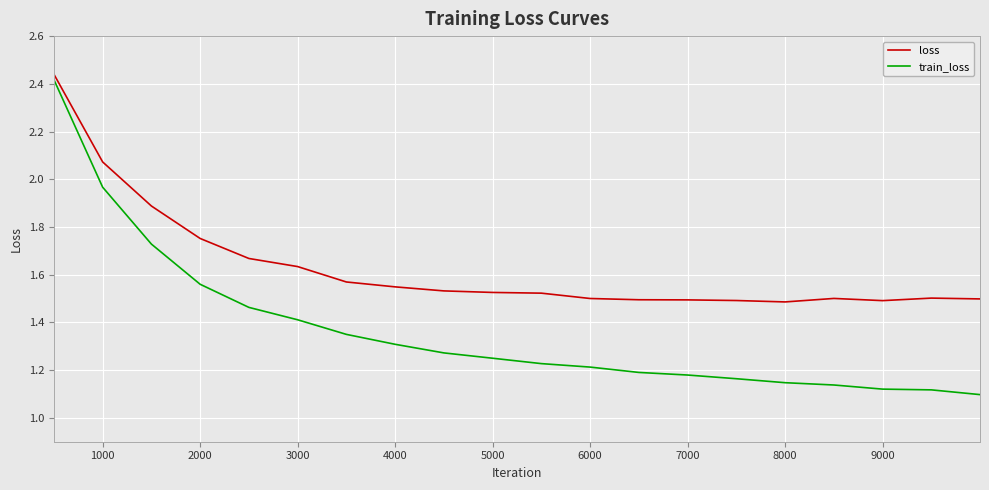

True or false: loss and train_loss intersect in this chart.

False